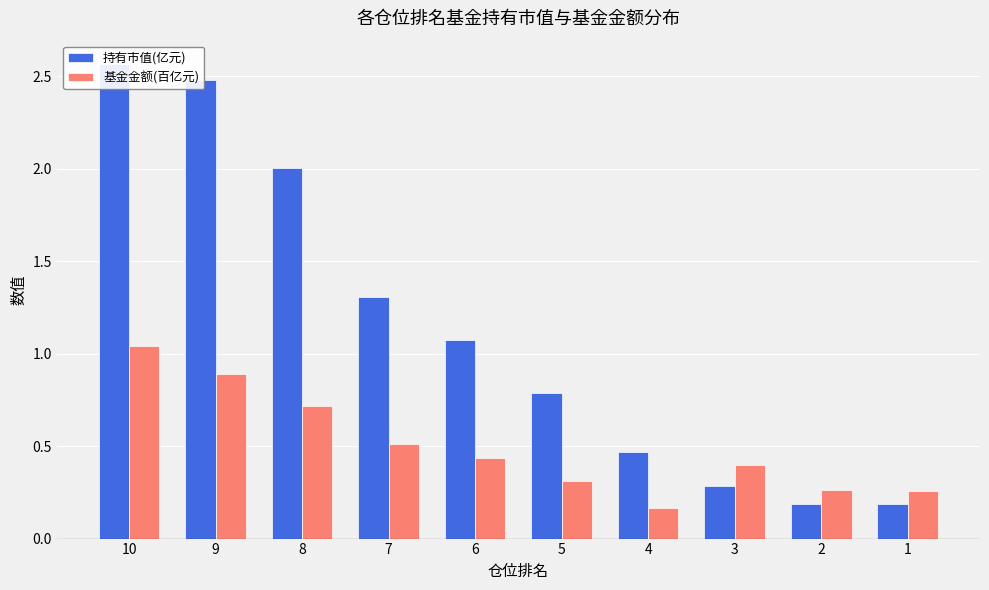

What is the smallest value displayed?

0.2